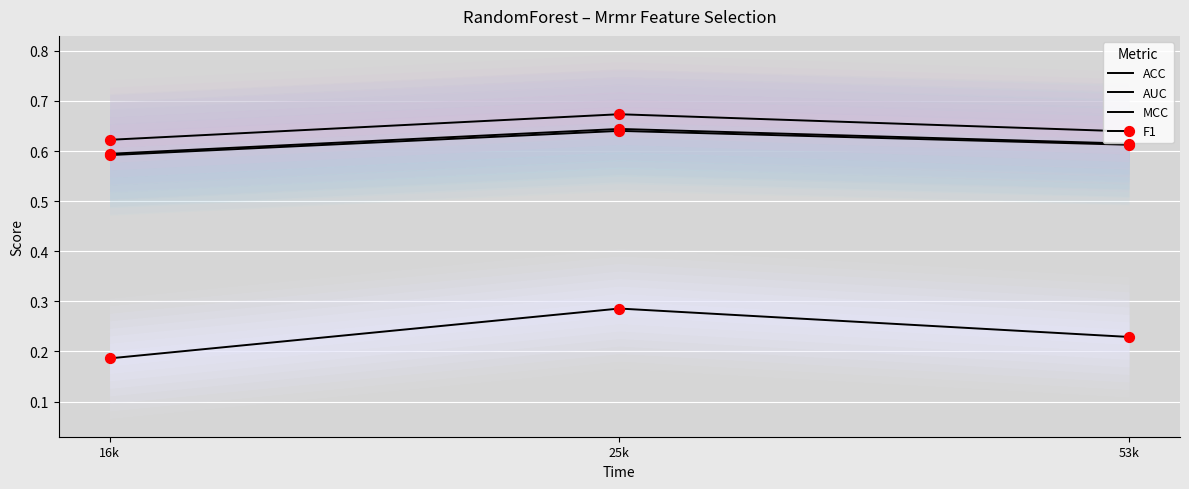

What is the total value across all series at 53k?

2.1